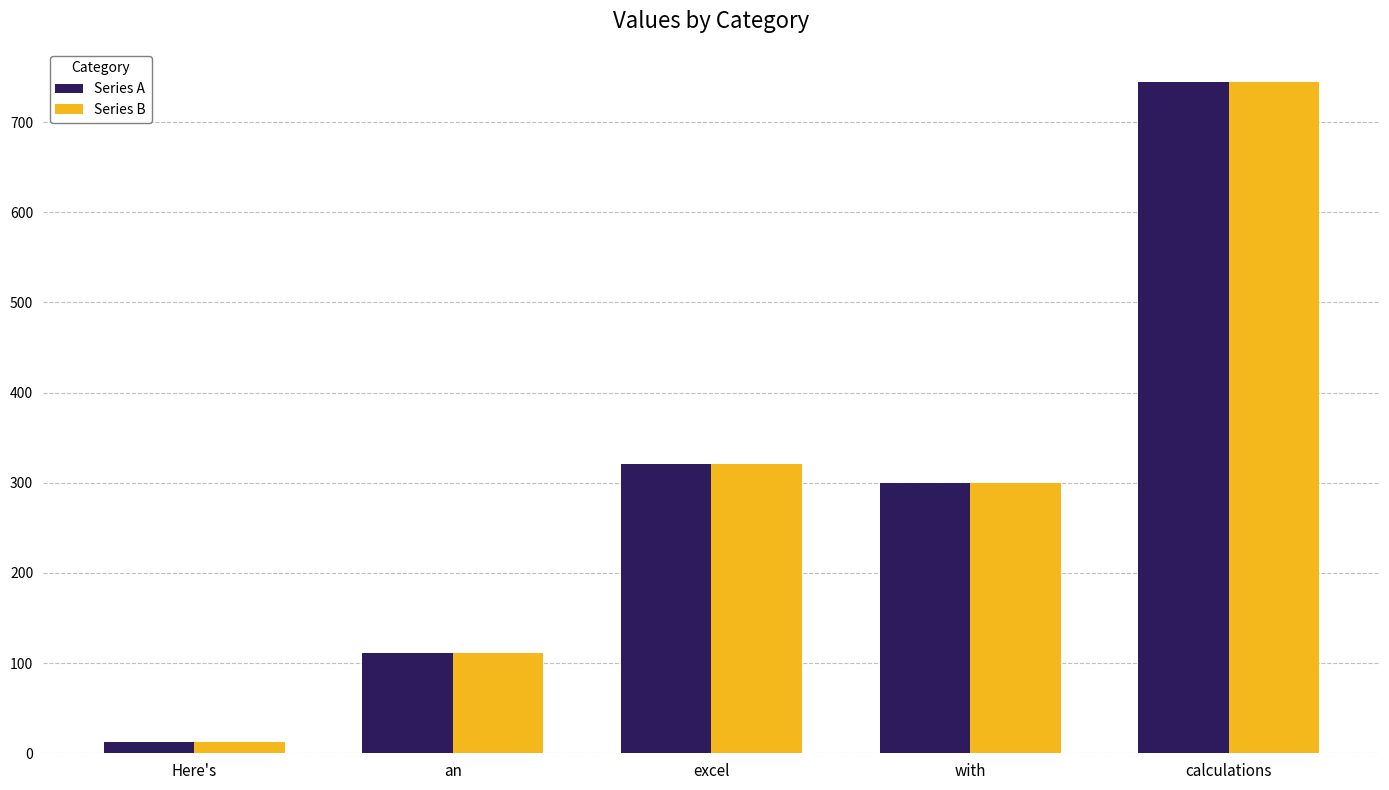

List the labels in order of Series B value, largest first.

calculations, excel, with, an, Here's